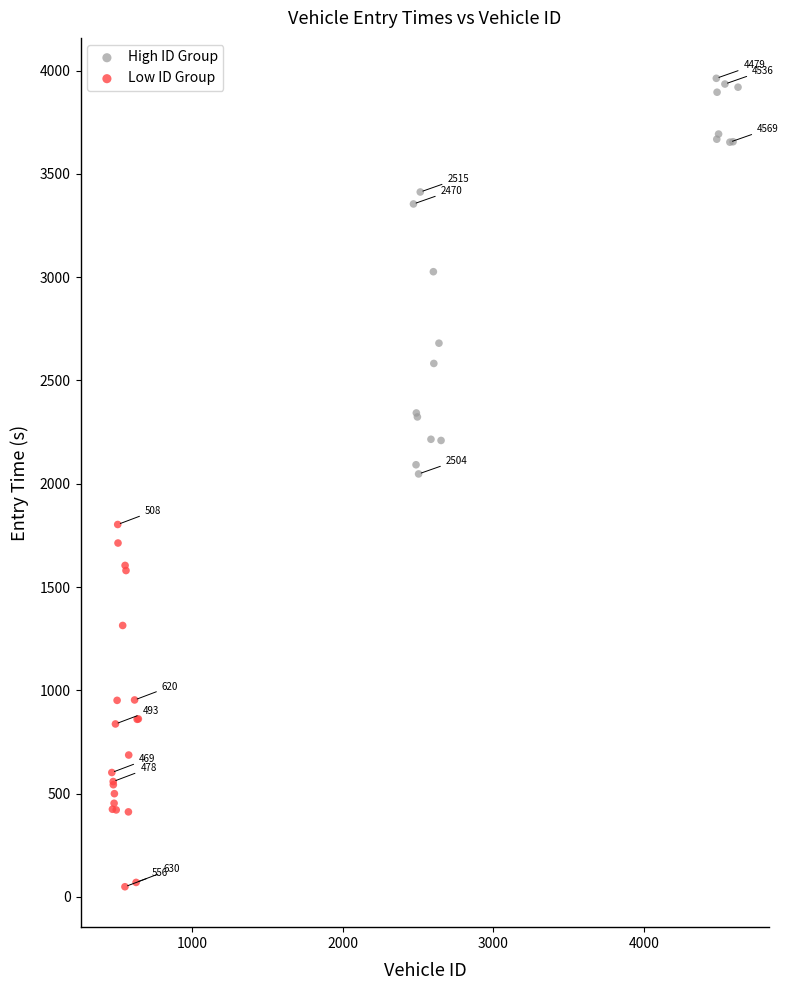

Which series contains the lowest Y value?

Low ID Group